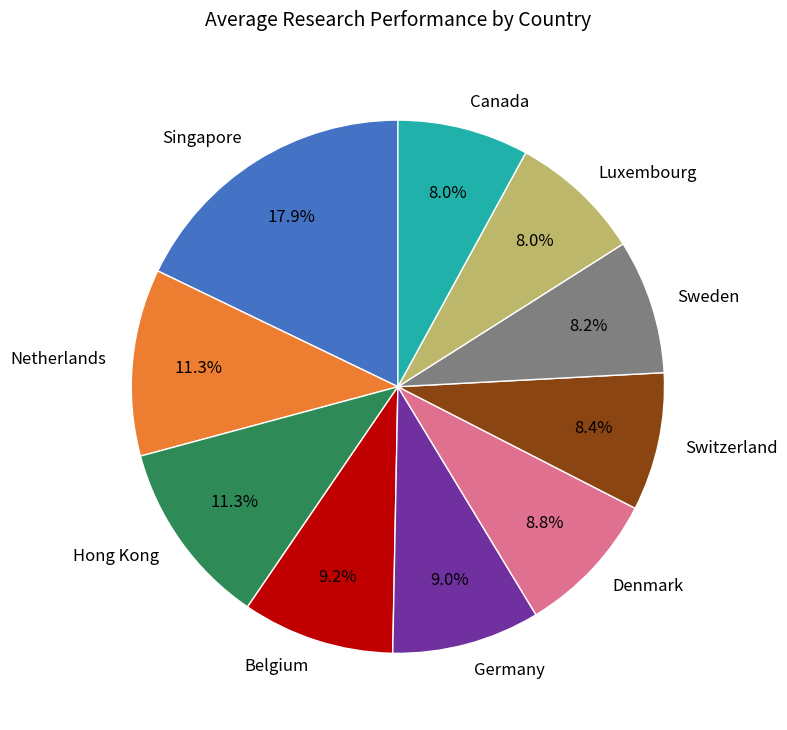

True or false: Canada accounts for 1% of the total.

False